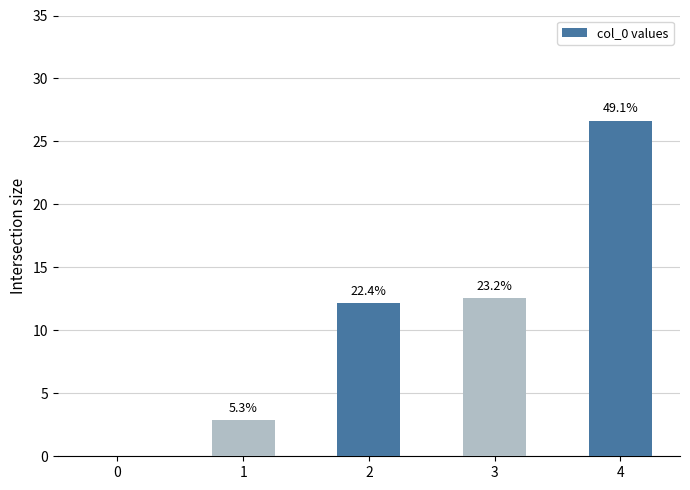

Are the bars horizontal?

No